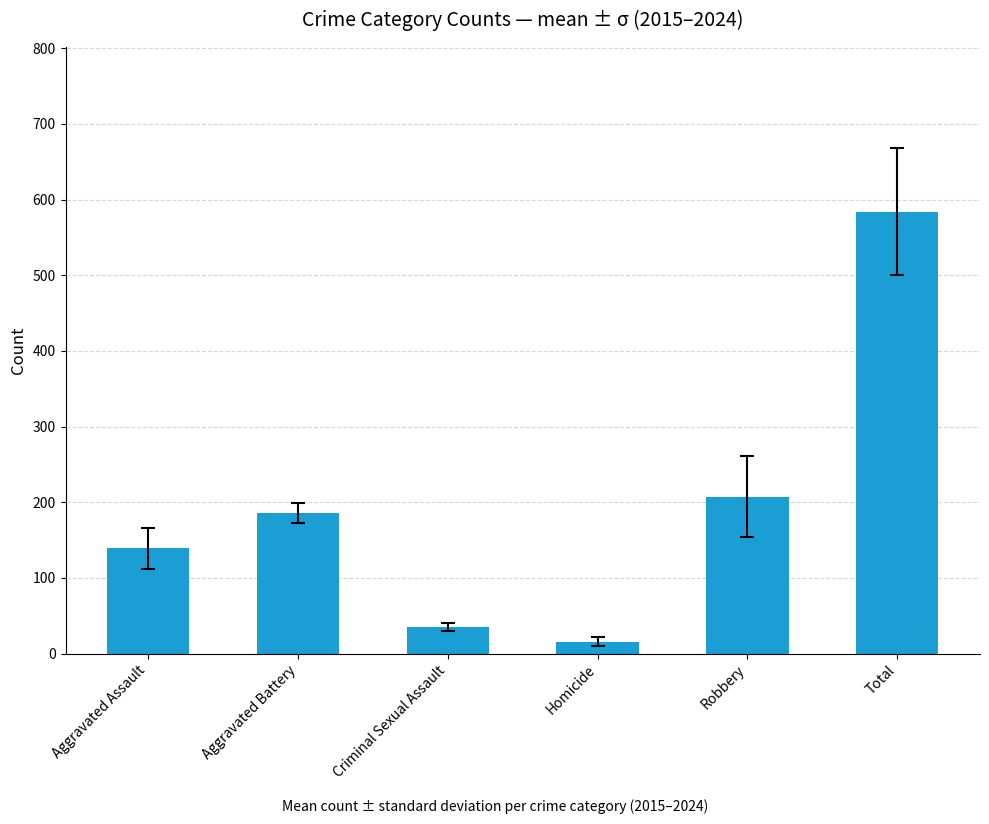

Is it true that the value at Robbery is 318.3?

False